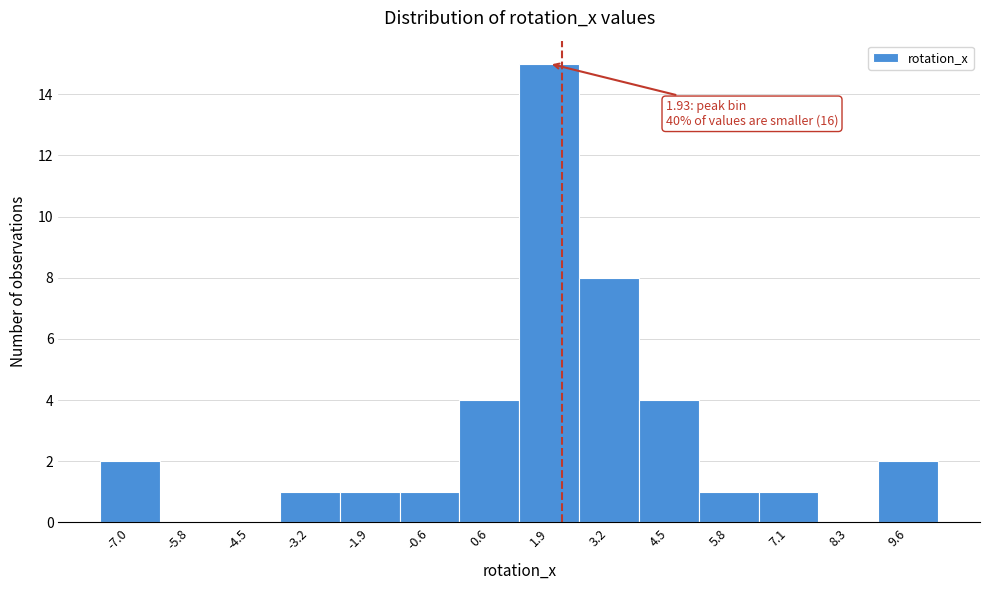

Over which range of the x-axis is the bar tallest?

1.2 to 2.6